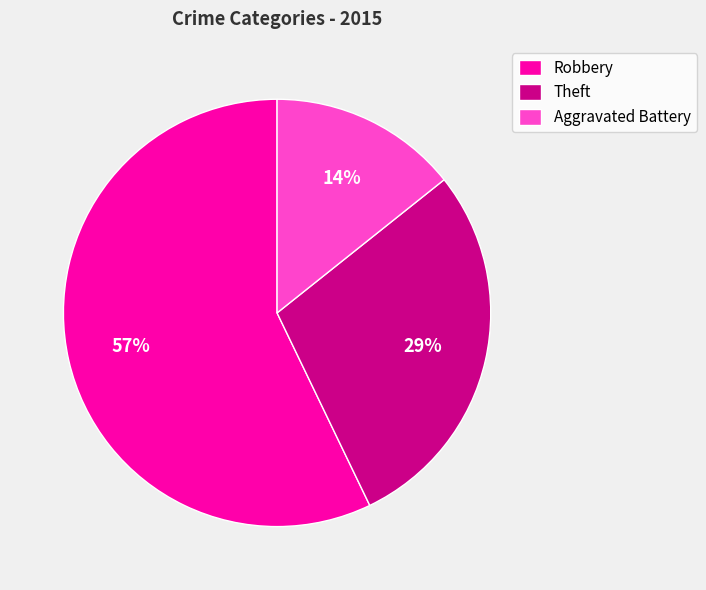

Does Robbery account for over 50% of the chart?

Yes